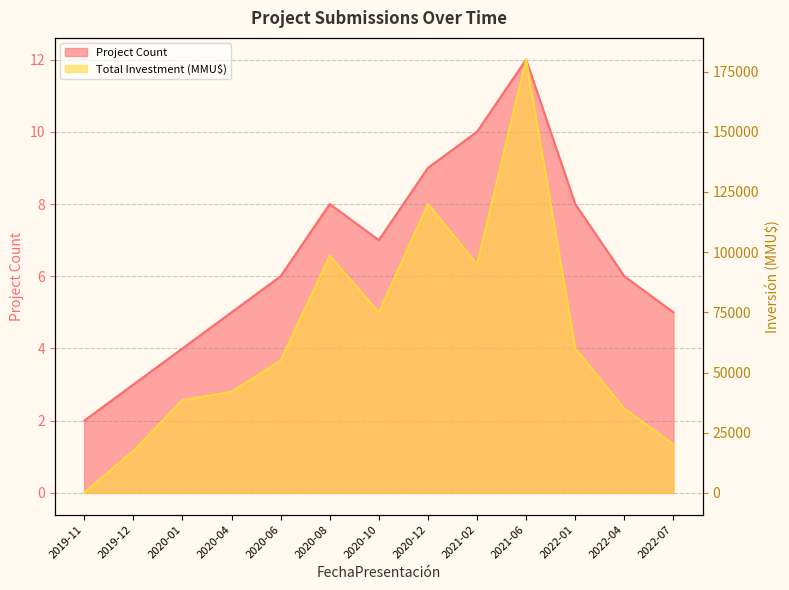

Is it true that Project Count equals 2 at 2020-08?

False